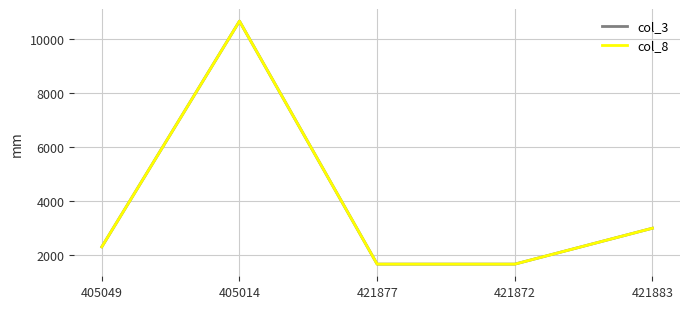

Does the chart have visible grid lines?

Yes